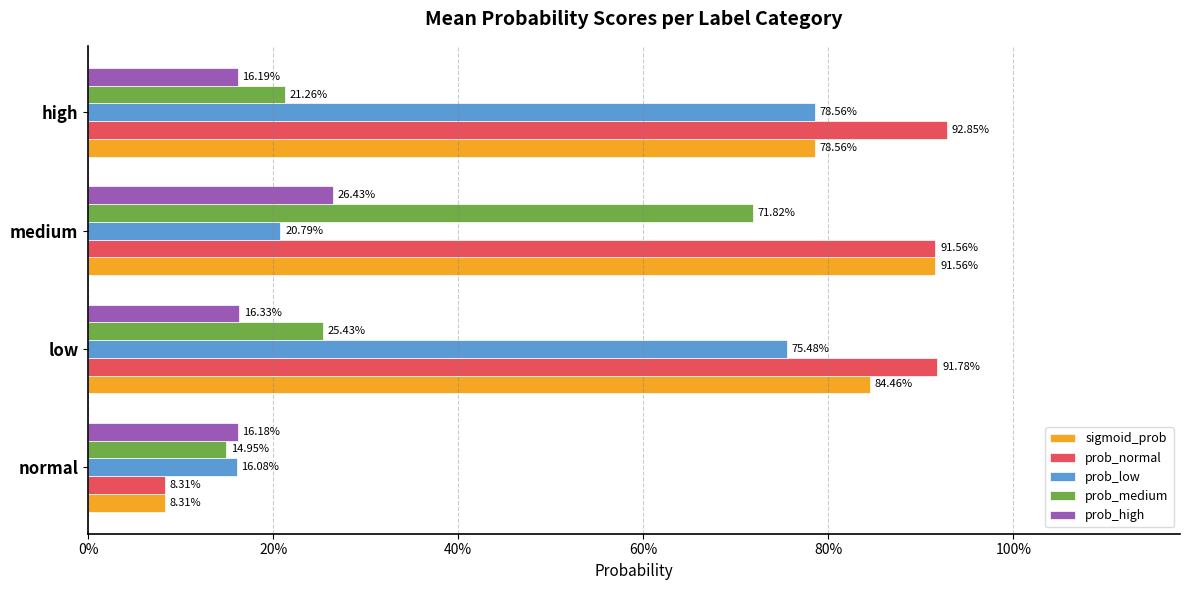

What is the maximum value for prob_normal?

0.9